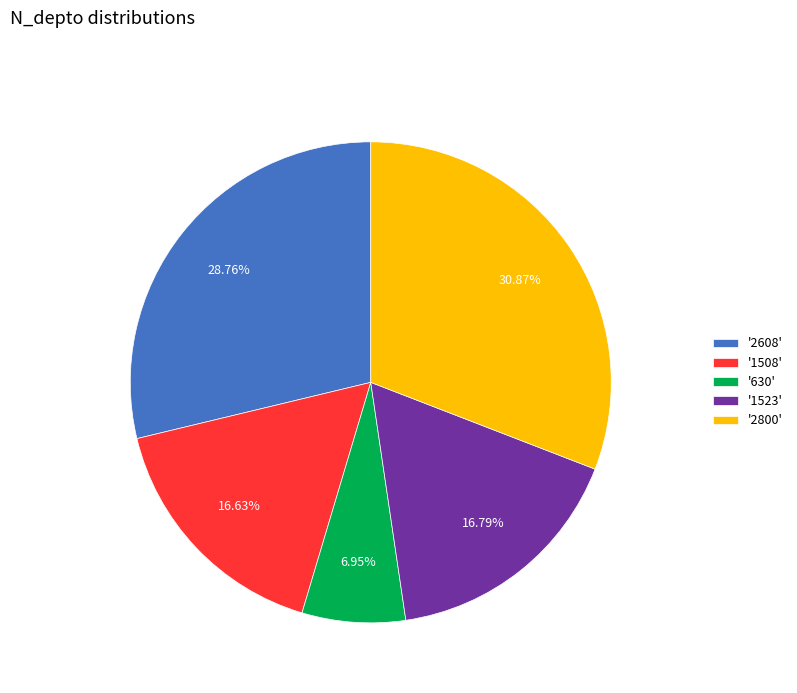

Combined, do '2800' and '1508' account for over 50%?

No